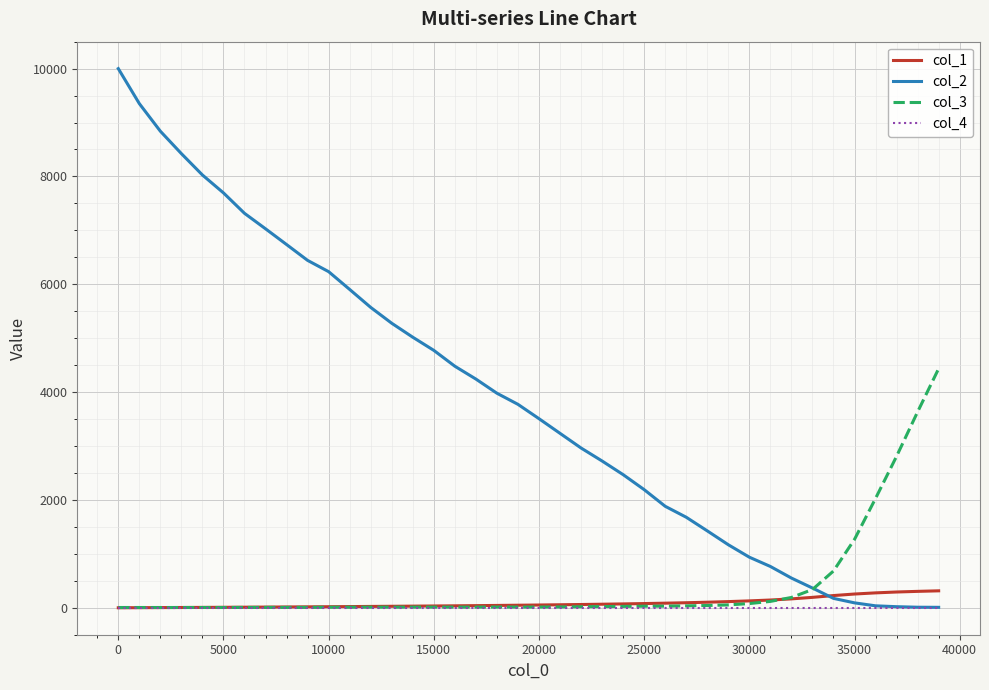

Which series has the largest range (max minus min)?

col_2